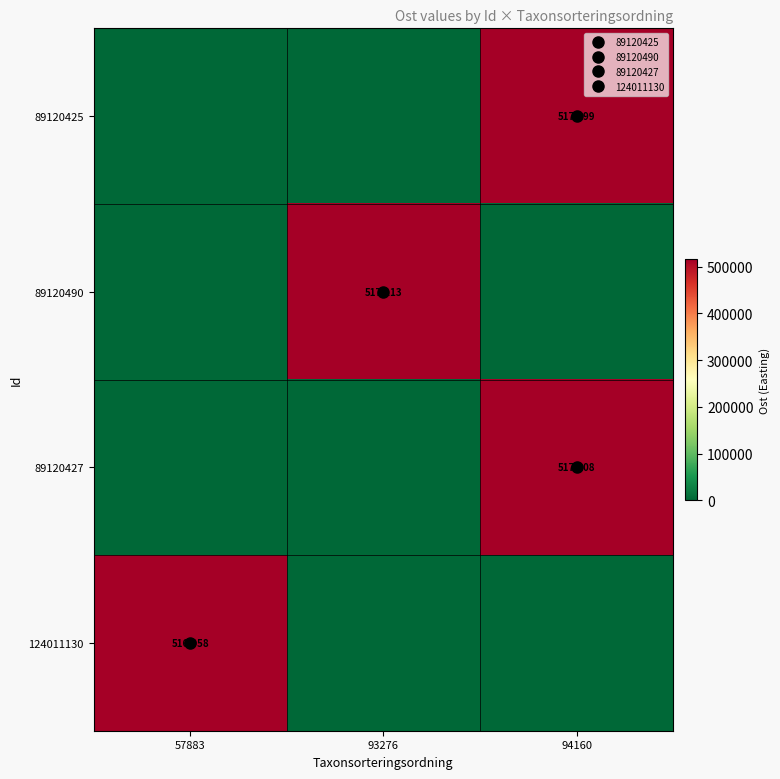

Rank the series by their maximum value, from lowest to highest.

124011130, 89120425, 89120427, 89120490